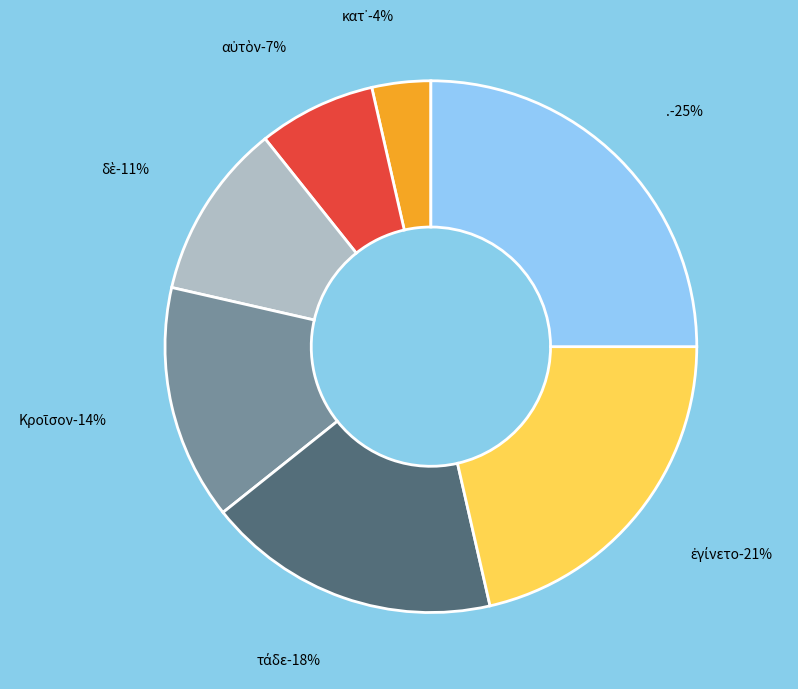

Rank the categories by value from highest to lowest.

., ἐγίνετο, τάδε, Κροῖσον, δὲ, αὐτὸν, κατ᾽